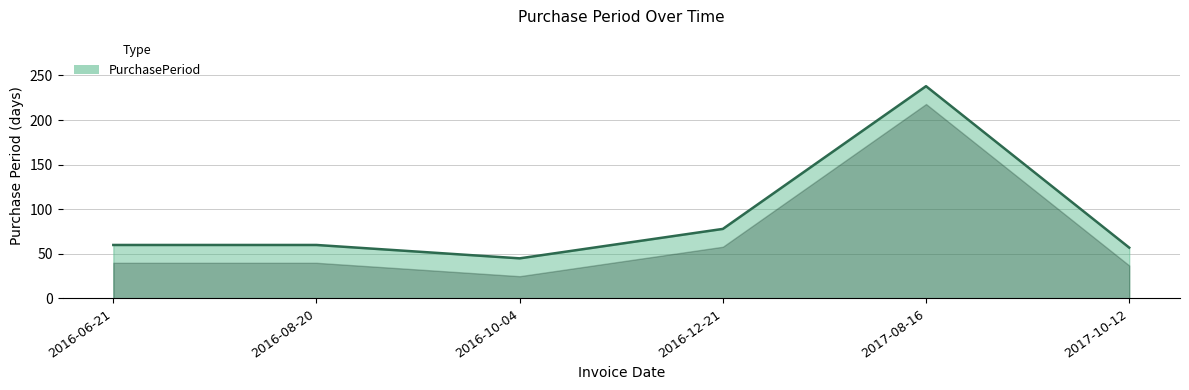

What is the difference between the maximum and minimum values?

193